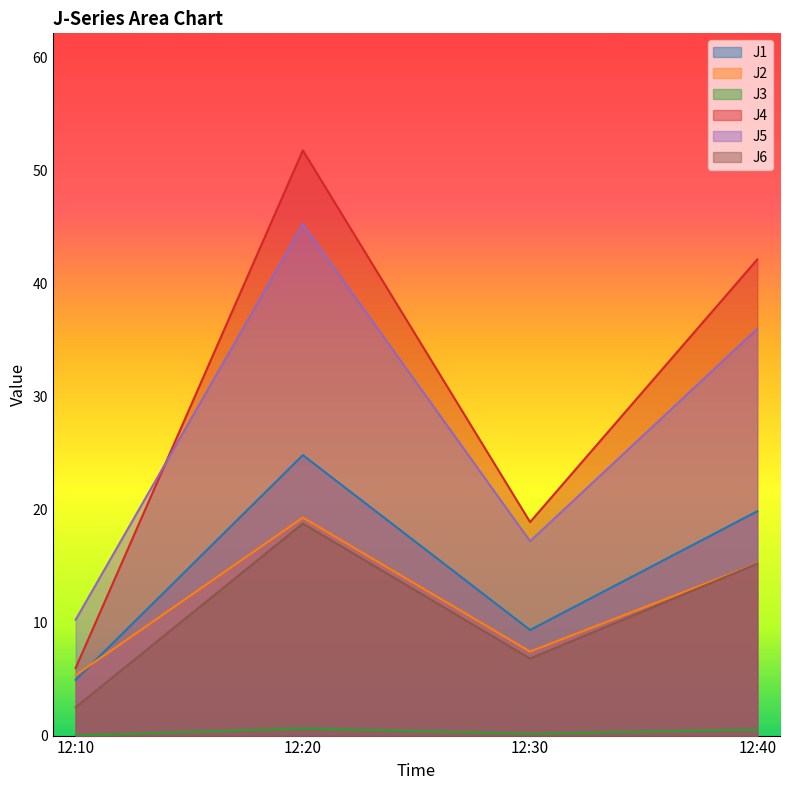

Where is J5 nearest to the value 27?

12:40